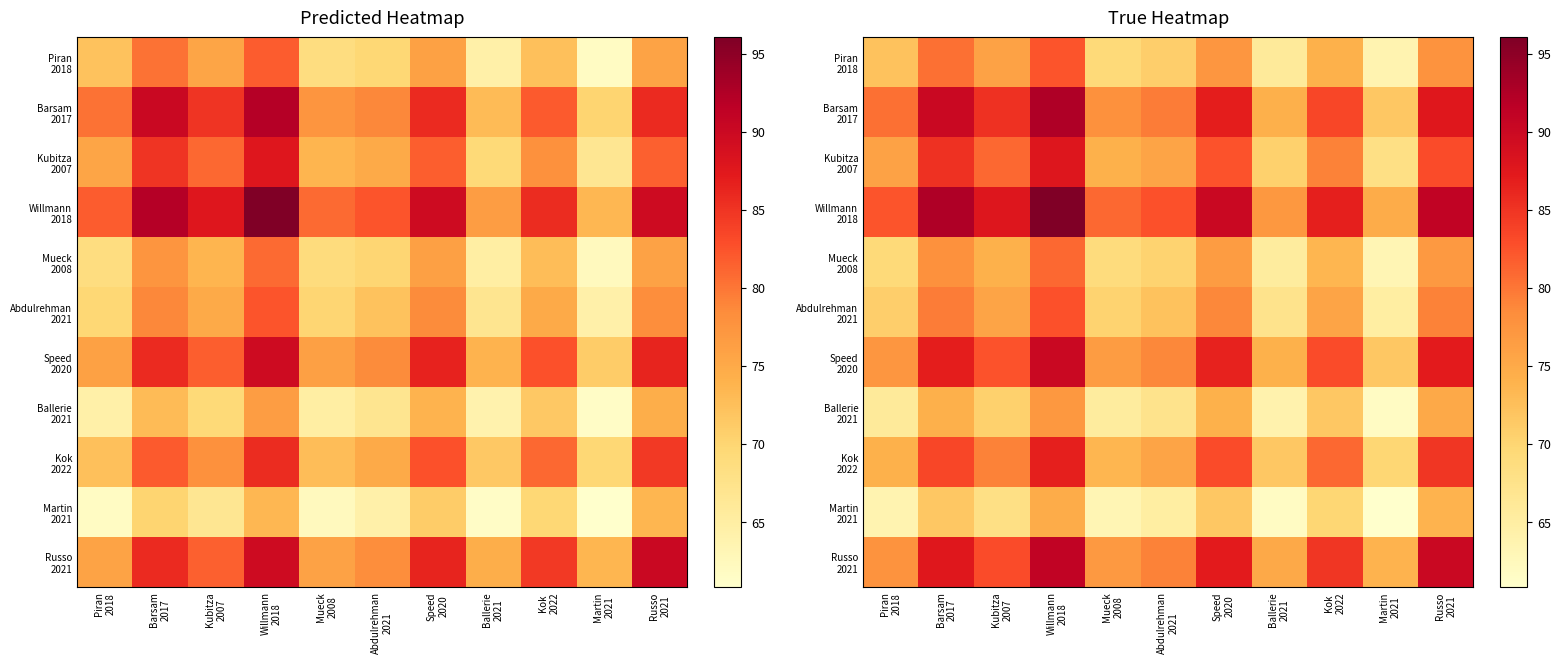

Which category has the lowest value in the Speed 2020 series?

Martin 2021